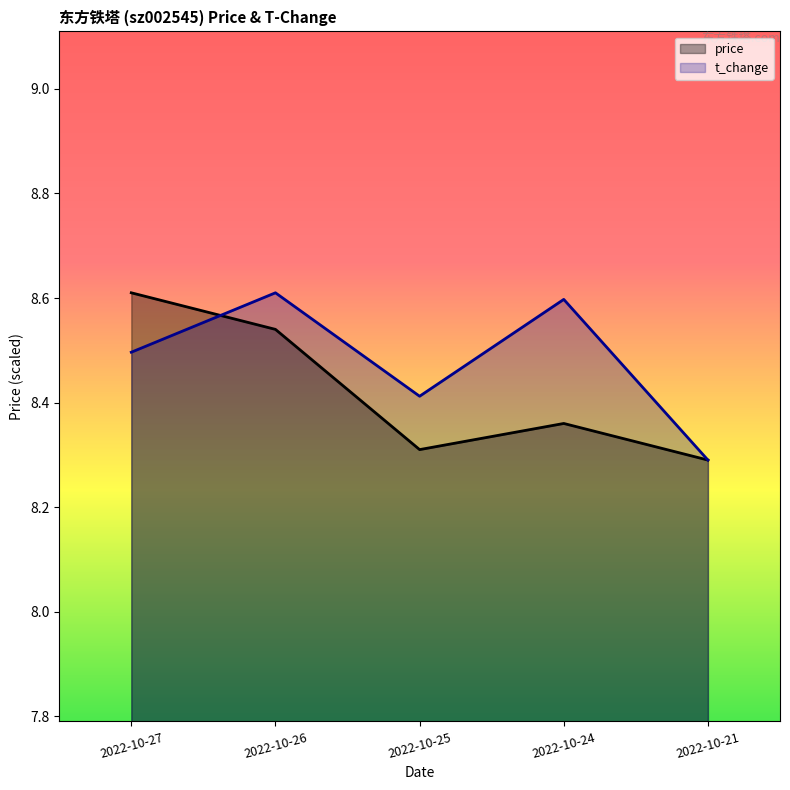

Is it true that price equals 8.3 at 2022-10-25?

True